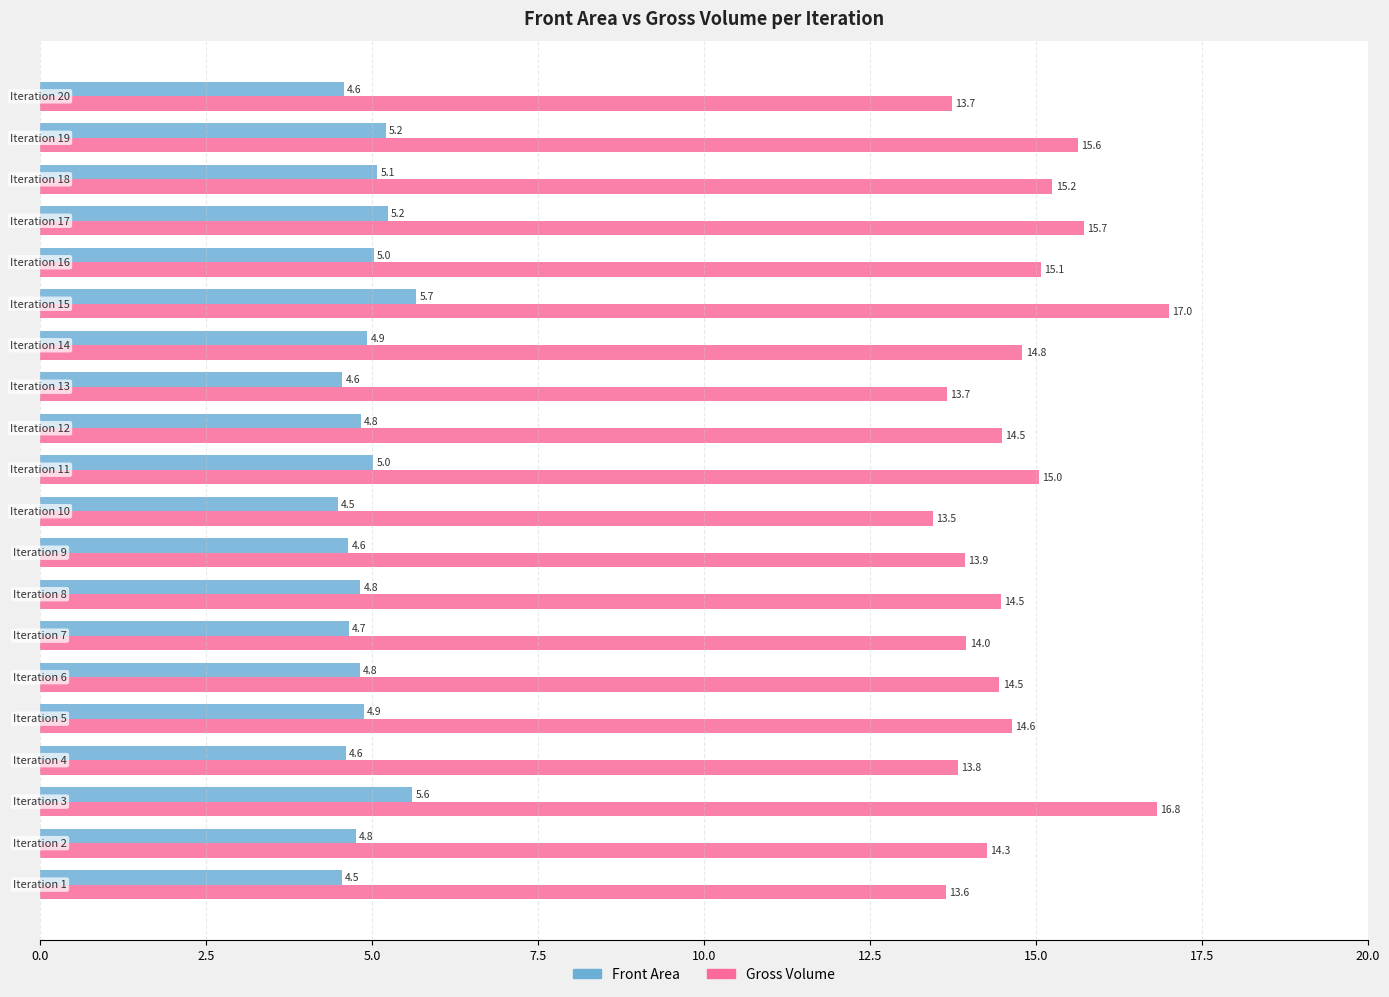

What is the difference between the maximum and minimum values in the Gross Volume series?

3.5